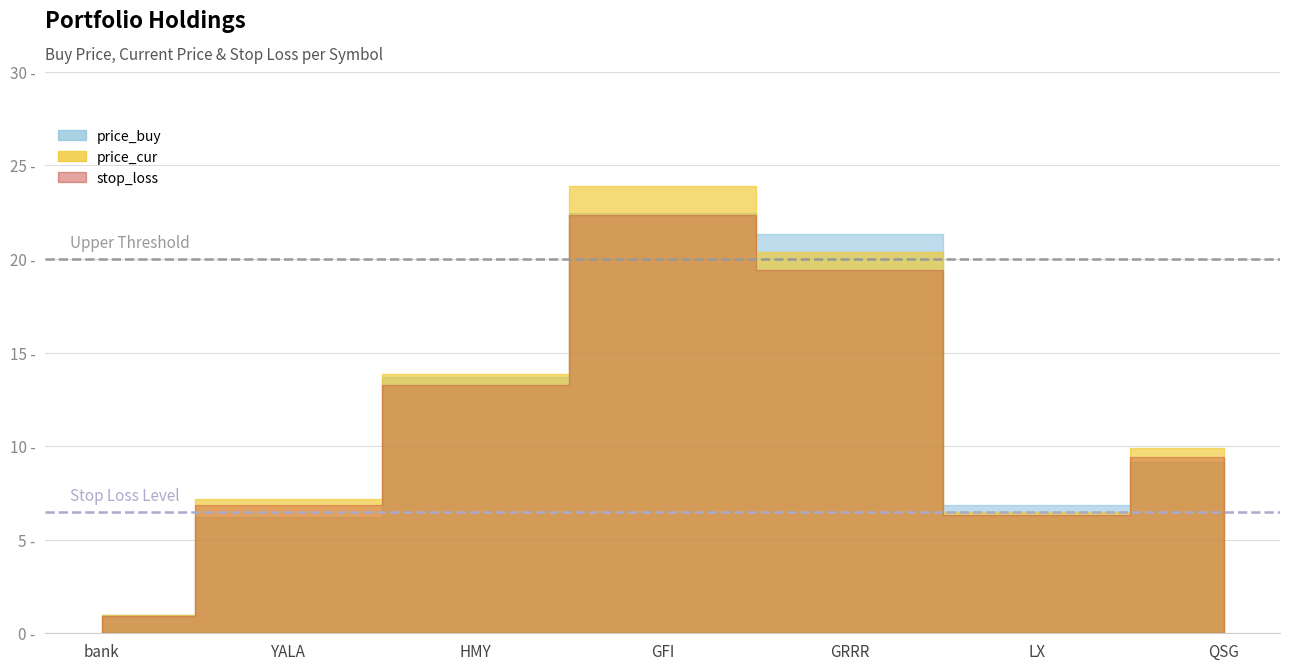

At which category does stop_loss reach its first local peak?

GFI